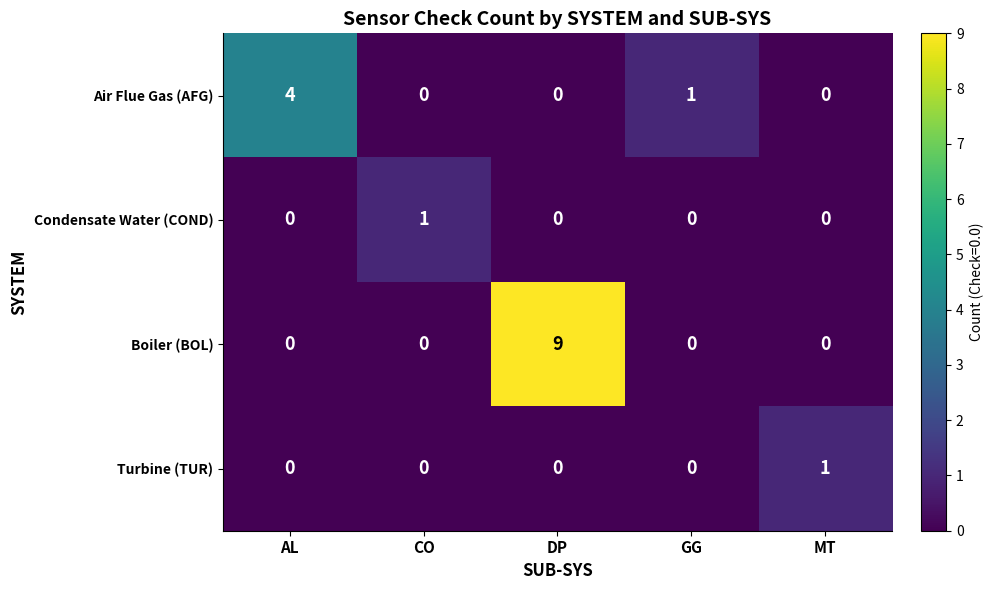

Reading right to left, what are all the values shown in this chart?

Air Flue Gas (AFG): MT=0	GG=1	DP=0	CO=0	AL=4
Condensate Water (COND): MT=0	GG=0	DP=0	CO=1	AL=0
Boiler (BOL): MT=0	GG=0	DP=9	CO=0	AL=0
Turbine (TUR): MT=1	GG=0	DP=0	CO=0	AL=0